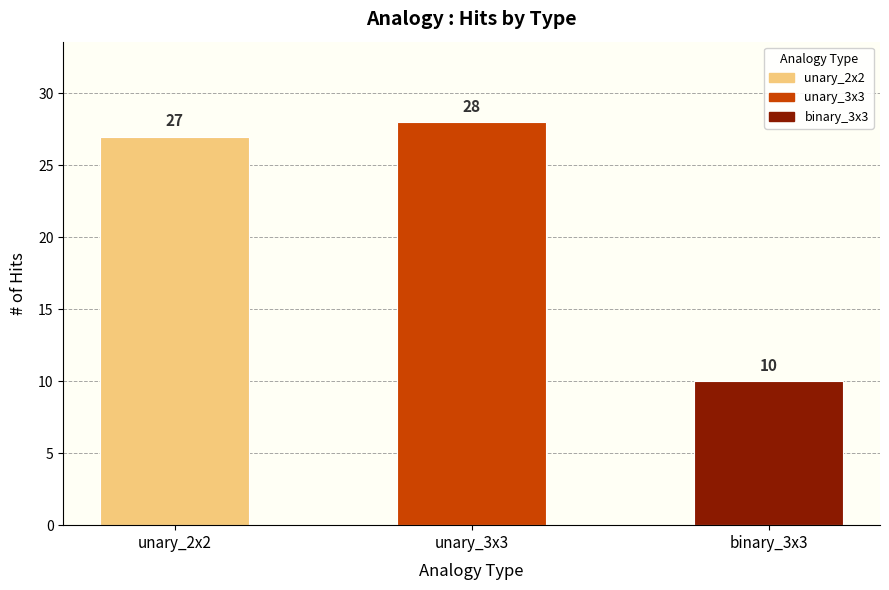

Reading right to left, transcribe all the data shown in this chart.

10	28	27